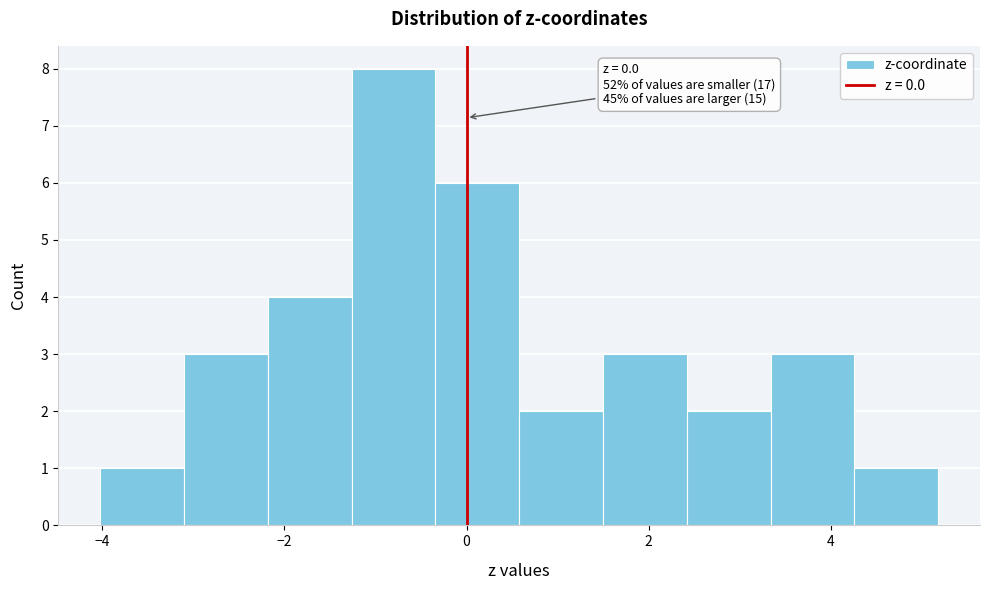

Which range on the x-axis has the tallest bar?

-1.2 to -0.4